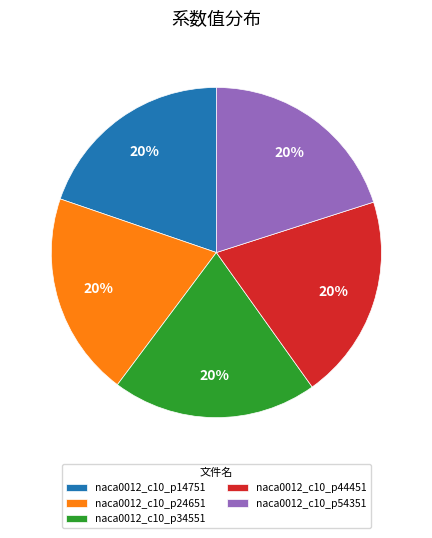

To the nearest percent, what is the average slice percentage?

20%